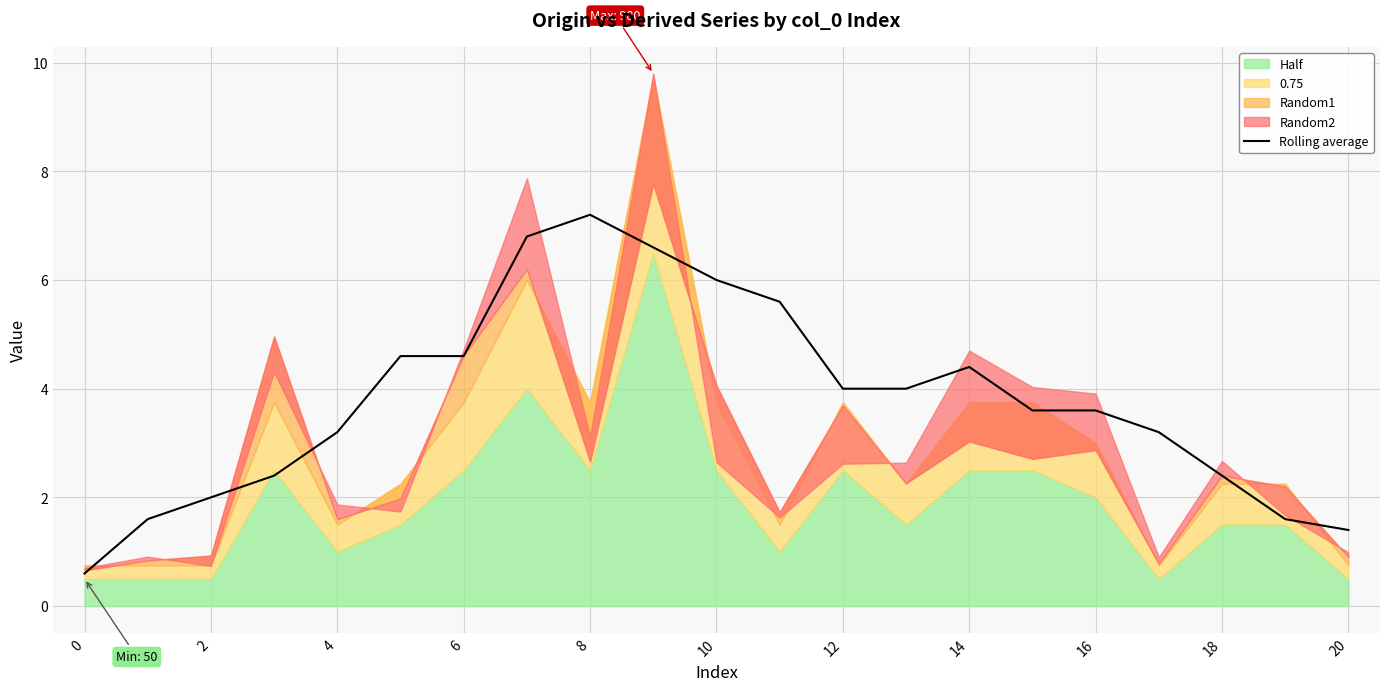

Where does the Rolling average series first go above 3?

4